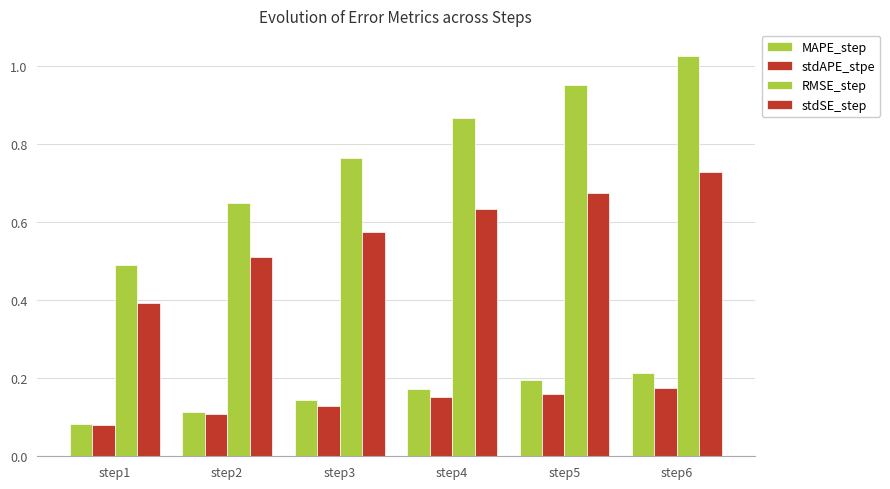

How many distinct data groups are displayed?

4